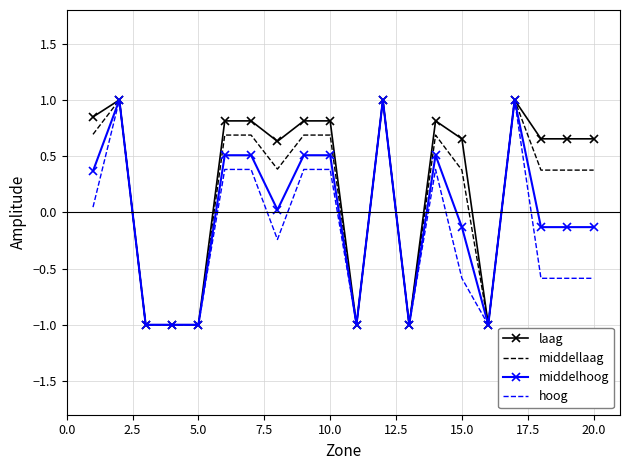

What is the greatest value displayed?

1.0